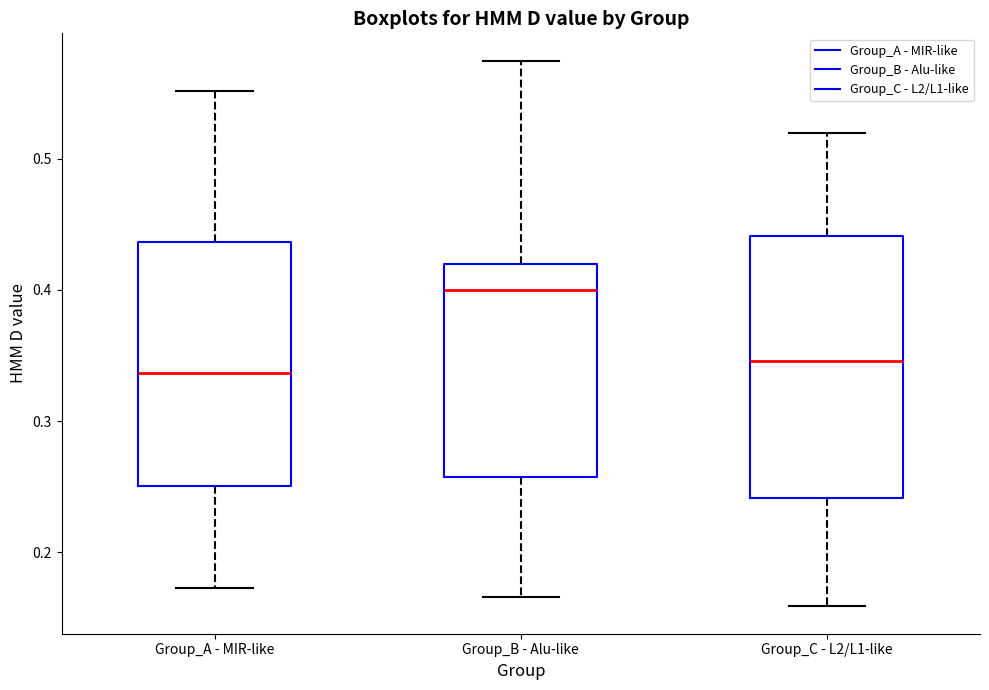

Reading left to right, transcribe this box plot: for each box, give where its median line is, the range the box spans, and where its two whiskers end, as read against the y-axis. The values are not printed on the chart, so give them approximately, as read against the axis.

Group_A - MIR-like: median 0.34, box 0.25 to 0.44, whiskers 0.17 to 0.55
Group_B - Alu-like: median 0.40, box 0.26 to 0.42, whiskers 0.17 to 0.57
Group_C - L2/L1-like: median 0.35, box 0.24 to 0.44, whiskers 0.16 to 0.52